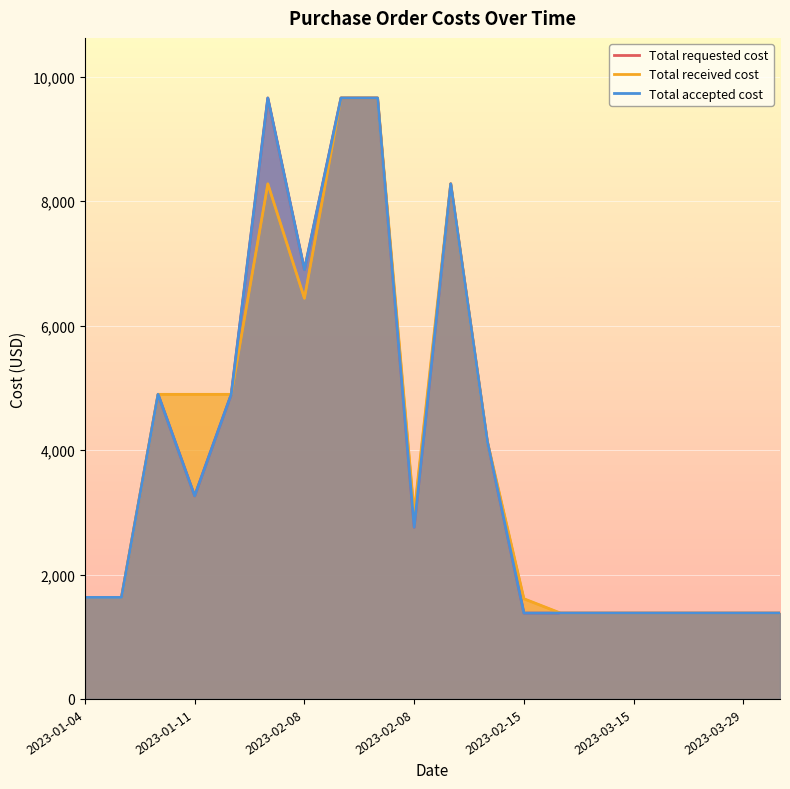

What is the approximate value of Total received cost at 17?

1380